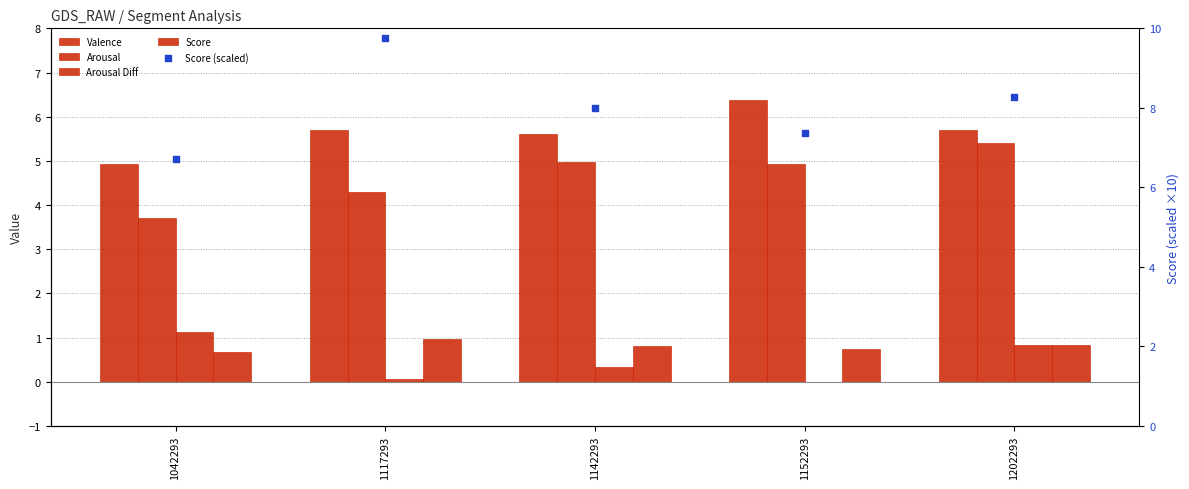

Which series has the largest Y range (max minus min)?

Score (scaled)